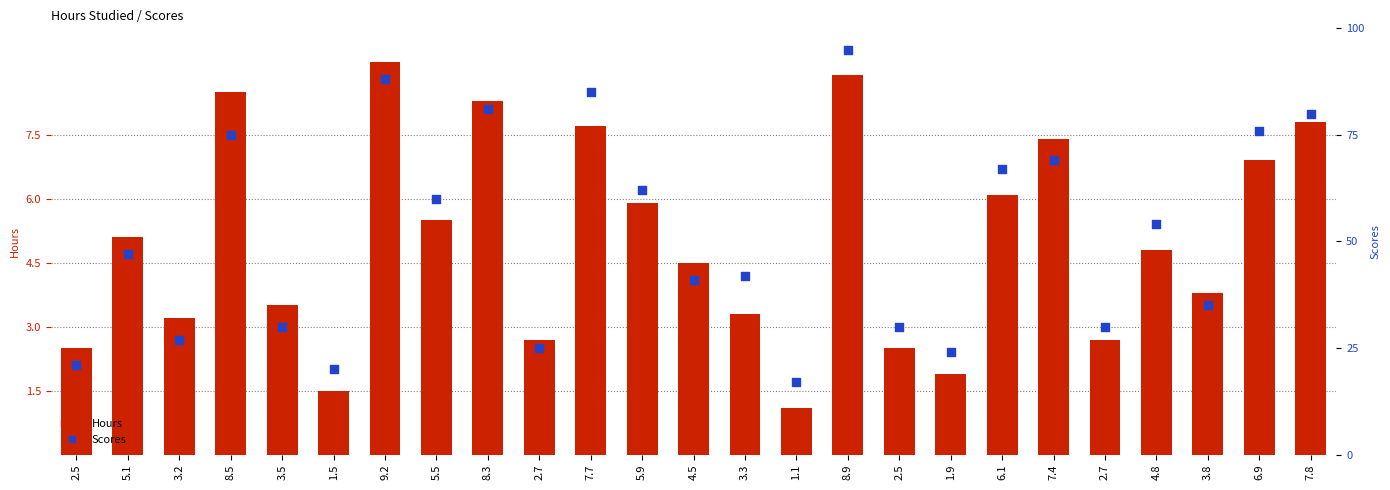

Which series reaches the minimum Y coordinate?

Hours